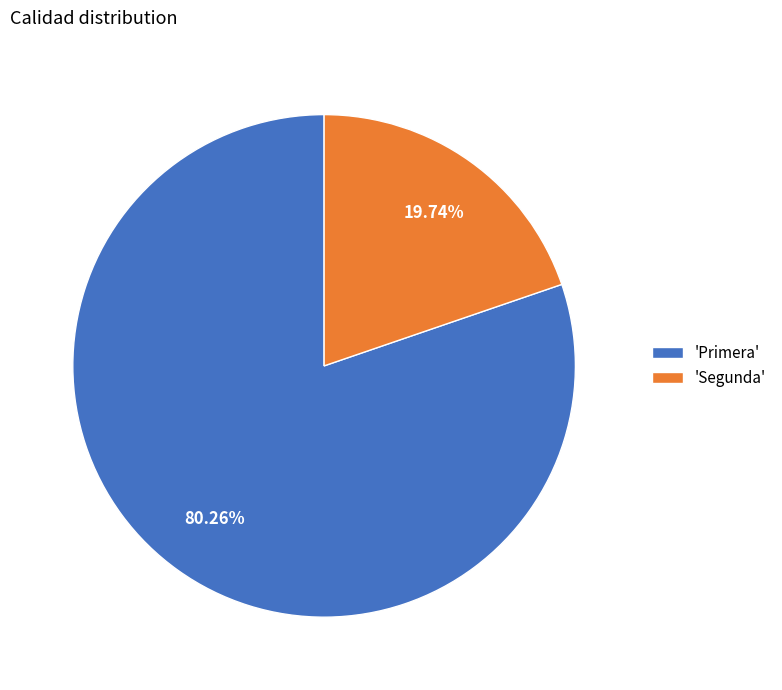

Is the sum of 'Segunda' and 'Primera' greater than half?

Yes